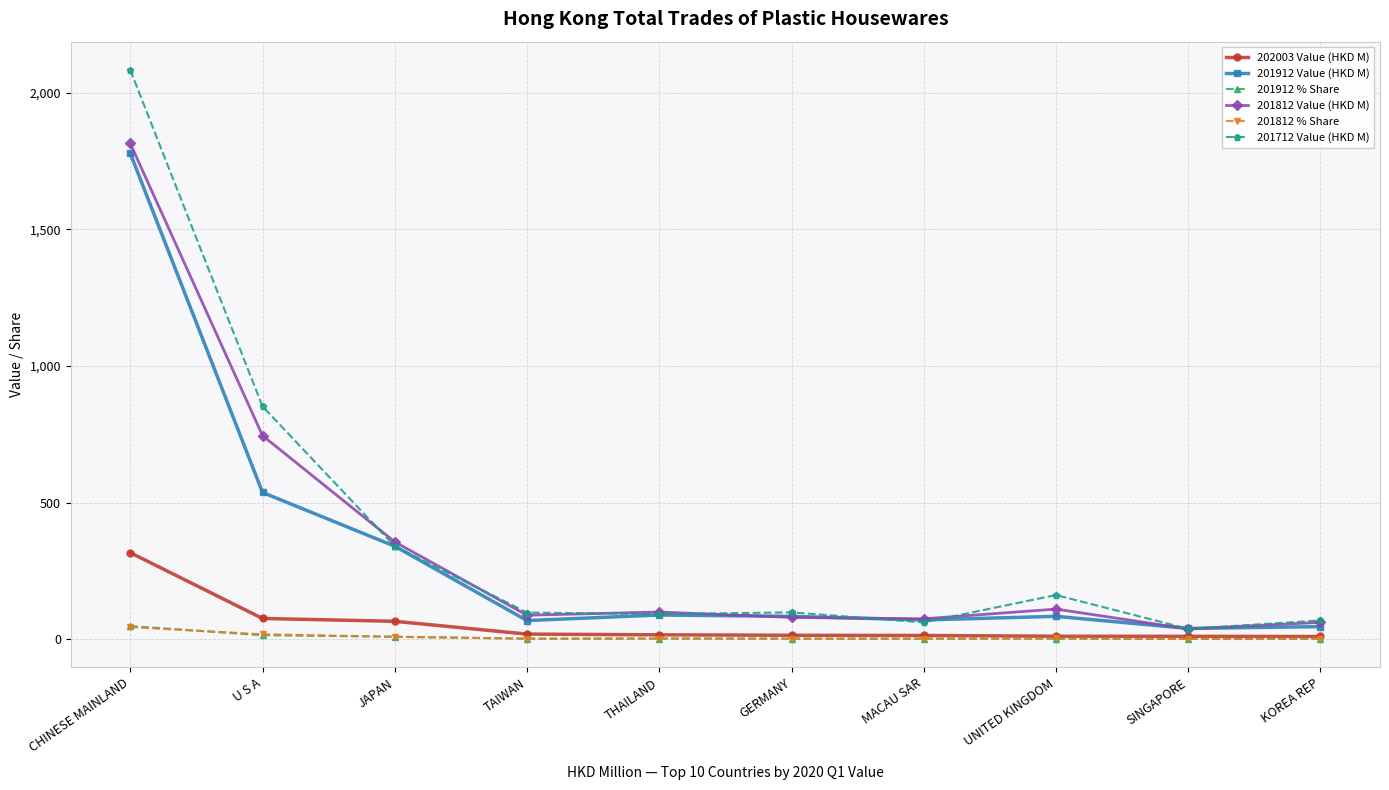

True or false: 201912 Value (HKD M) and 201812 % Share intersect in this chart.

False